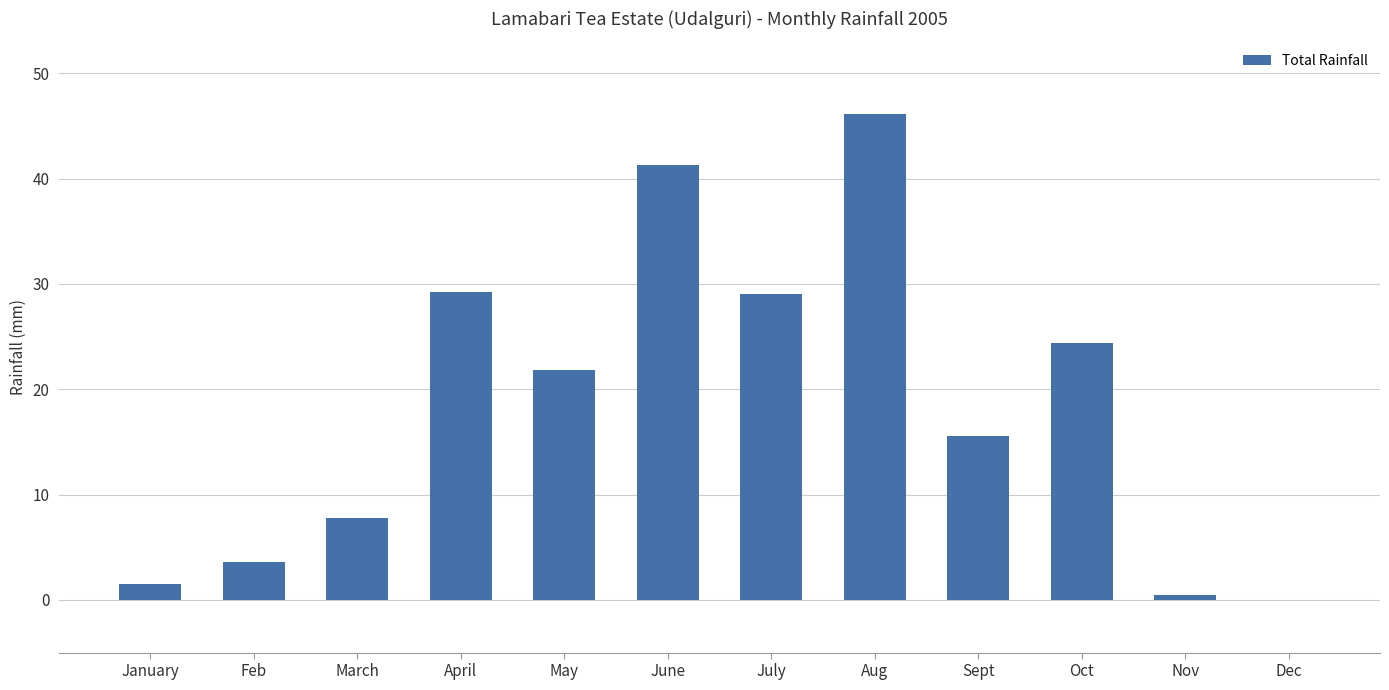

Approximately how many times larger is the value at Sept compared to July?

0.5